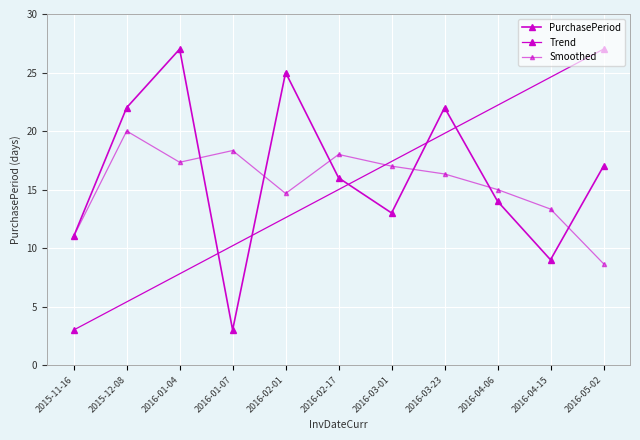

Where does the data first go above 16?

2015-12-08